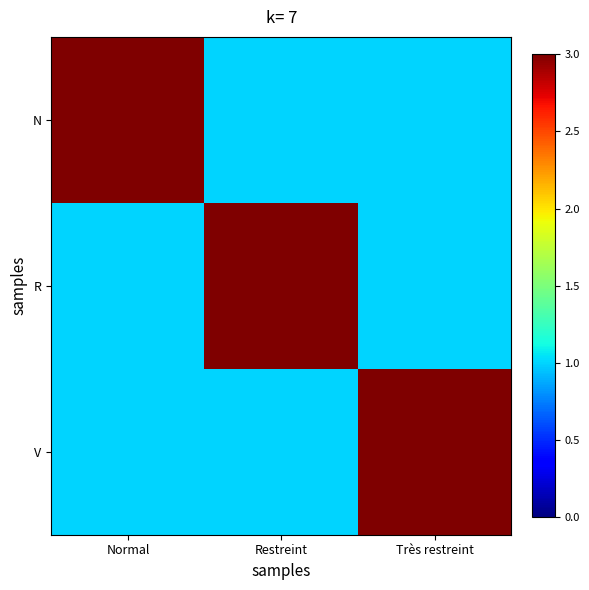

Which category has the highest value across all series?

Normal